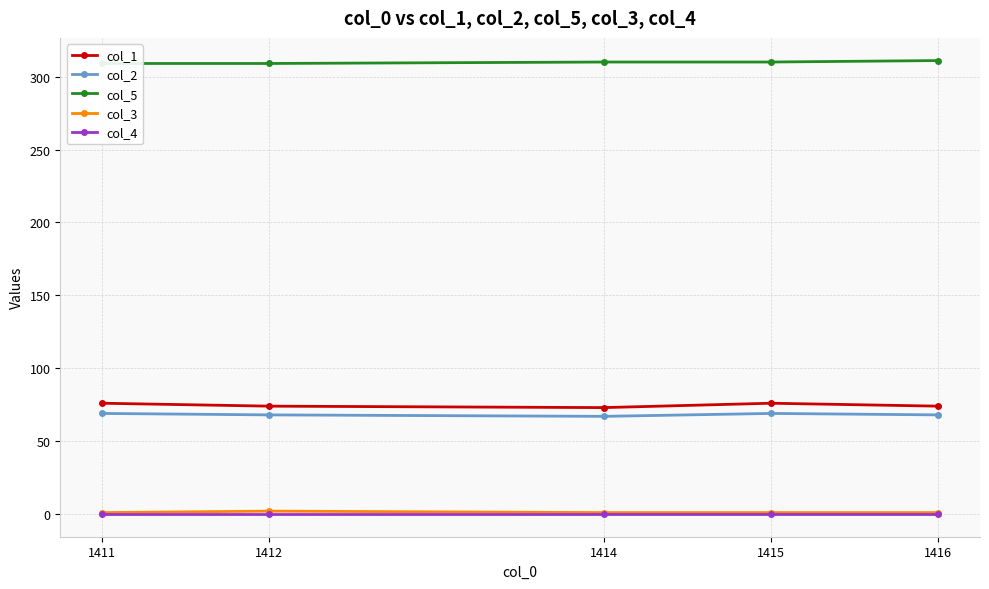

The value of col_3 at 1411 is 1. True or false?

False